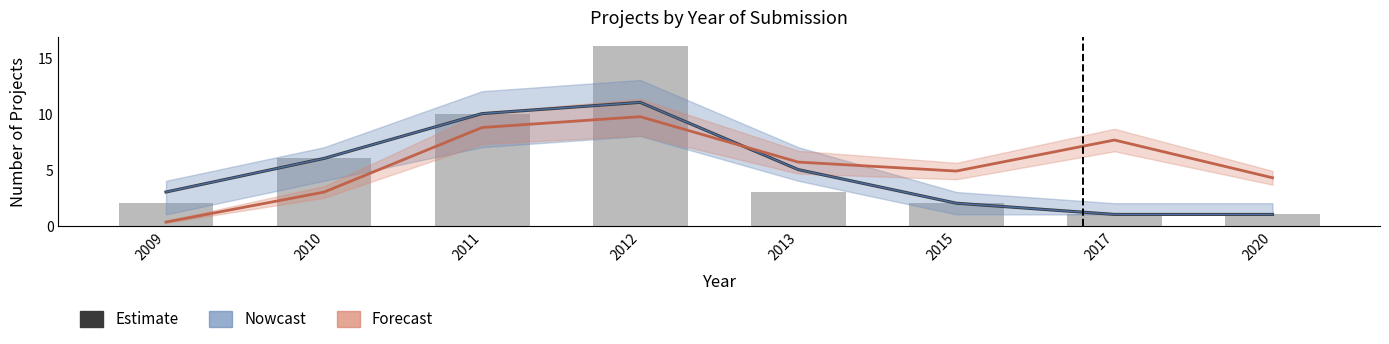

The Count series shows 0.8 at 2009. True or false?

False